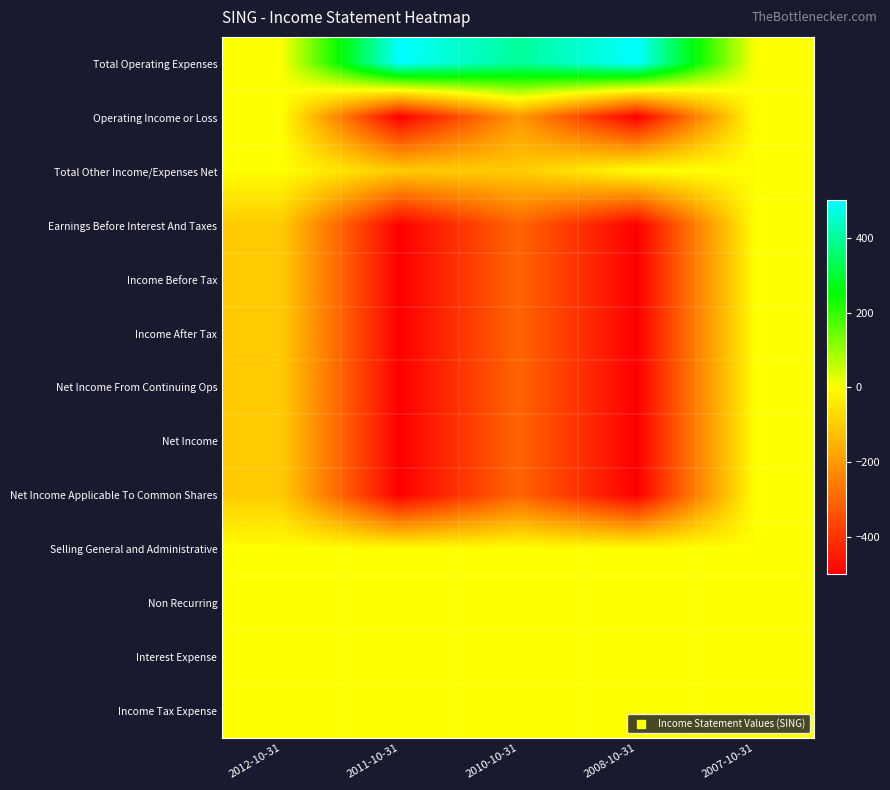

At 2012-10-31, list the series in order from largest to smallest.

Total Operating Expenses, Operating Income or Loss, Total Other Income/Expenses Net, Selling General and Administrative, Non Recurring, Interest Expense, Income Tax Expense, Earnings Before Interest And Taxes, Income Before Tax, Income After Tax, Net Income From Continuing Ops, Net Income, Net Income Applicable To Common Shares